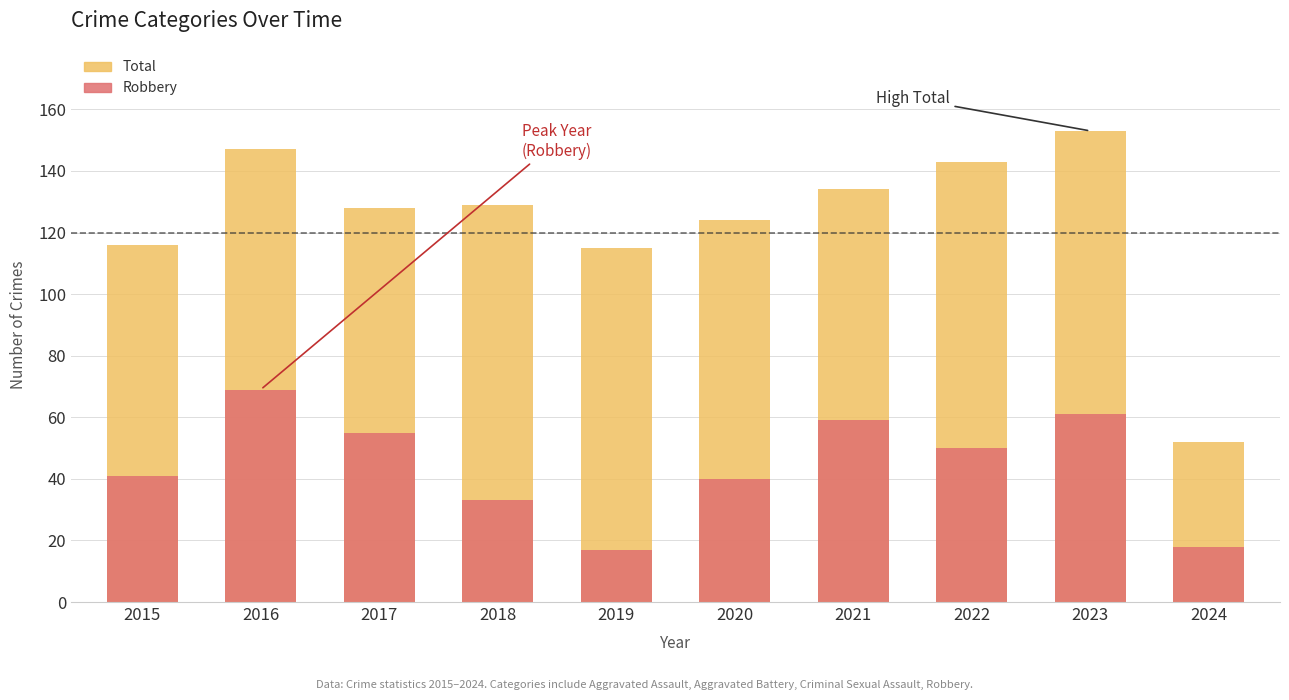

What is the approximate value of Total at 2018, to the nearest 10?

130